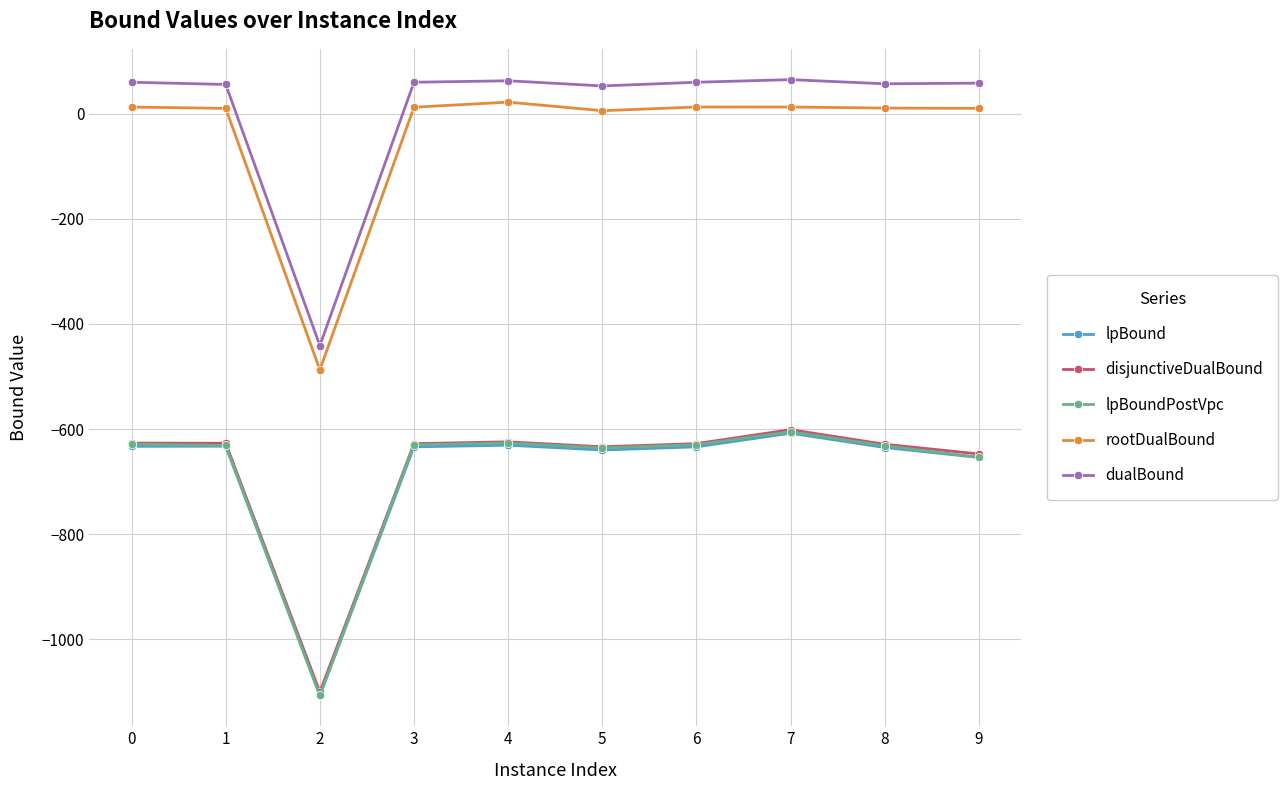

The value of lpBoundPostVpc at 5 is -635.7. True or false?

True